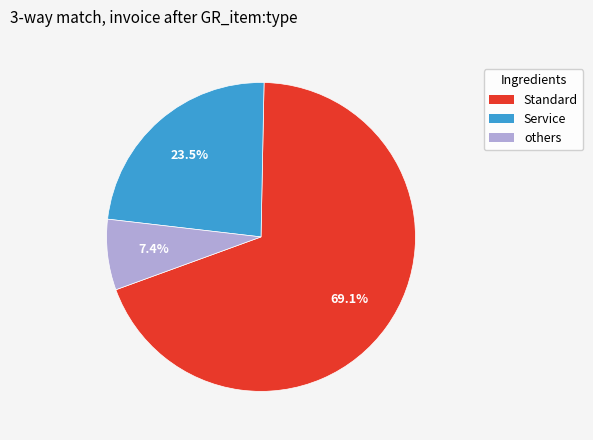

Does any single category account for the majority?

Yes